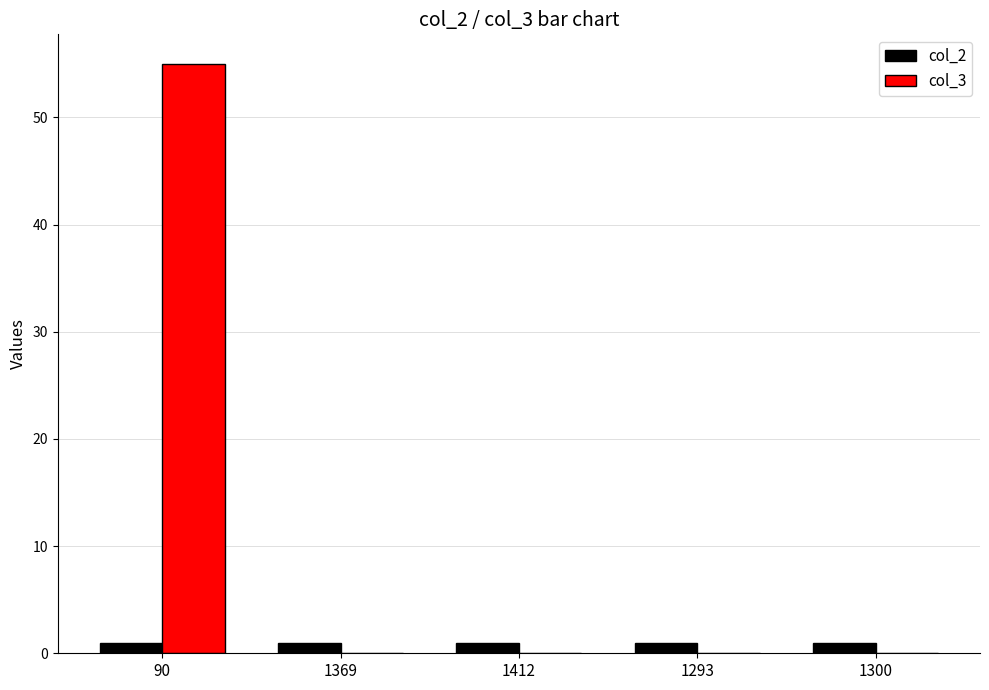

Reading right to left, what are all the values shown in this chart?

col_2: 1300=1	1293=1	1412=1	1369=1	90=1
col_3: 1300=0	1293=0	1412=0	1369=0	90=55